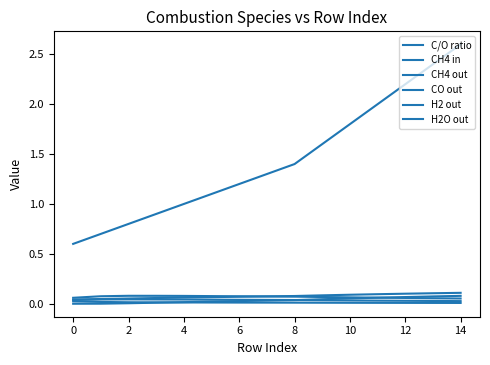

How many lines are shown in the chart?

6